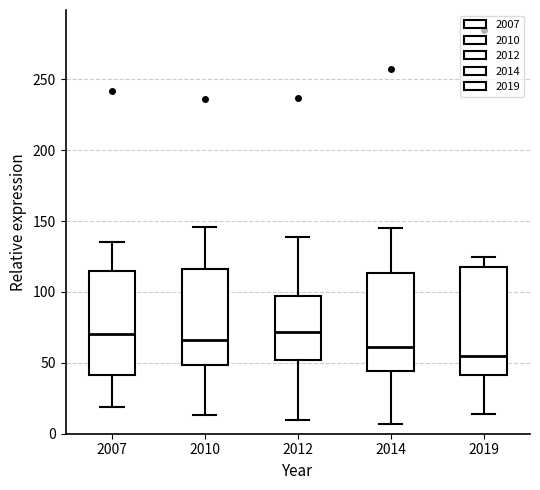

Reading left to right, read every box against the y-axis: the position of its median line, the range the box covers, and the ends of its whiskers. The values are not printed on the chart, so give them approximately, as read against the axis.

2007: median 70, box 40 to 115, whiskers 20 to 135
2010: median 65, box 50 to 115, whiskers 15 to 145
2012: median 70, box 50 to 95, whiskers 10 to 140
2014: median 60, box 45 to 115, whiskers 5 to 145
2019: median 55, box 40 to 120, whiskers 15 to 125